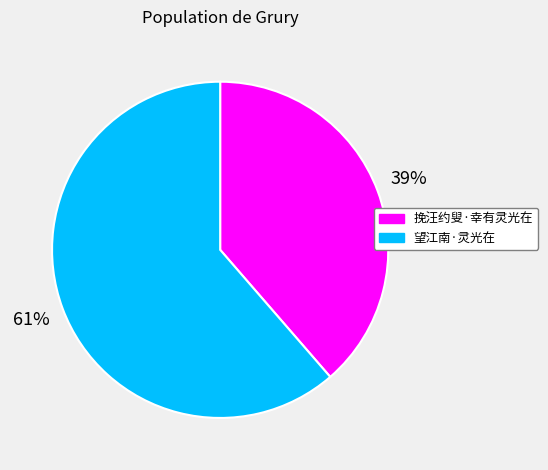

How many slices are in this pie chart?

2